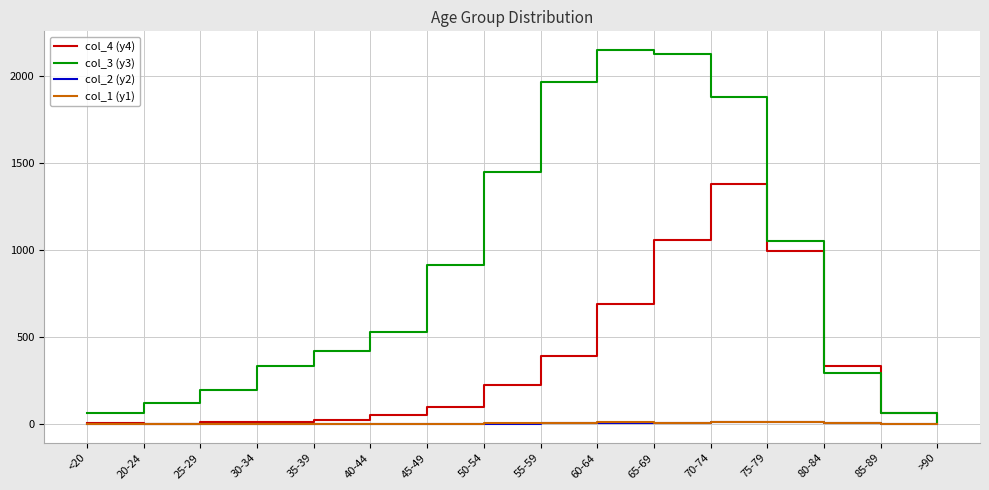

How many distinct data groups are displayed?

4